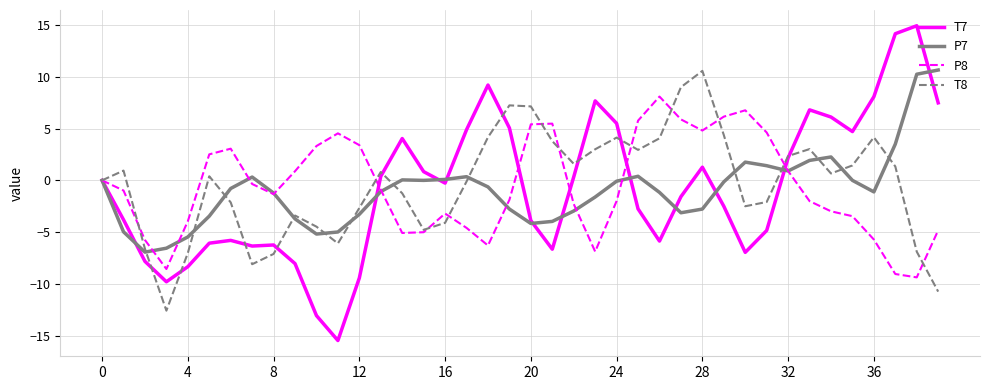

Count the number of data series in this chart.

4